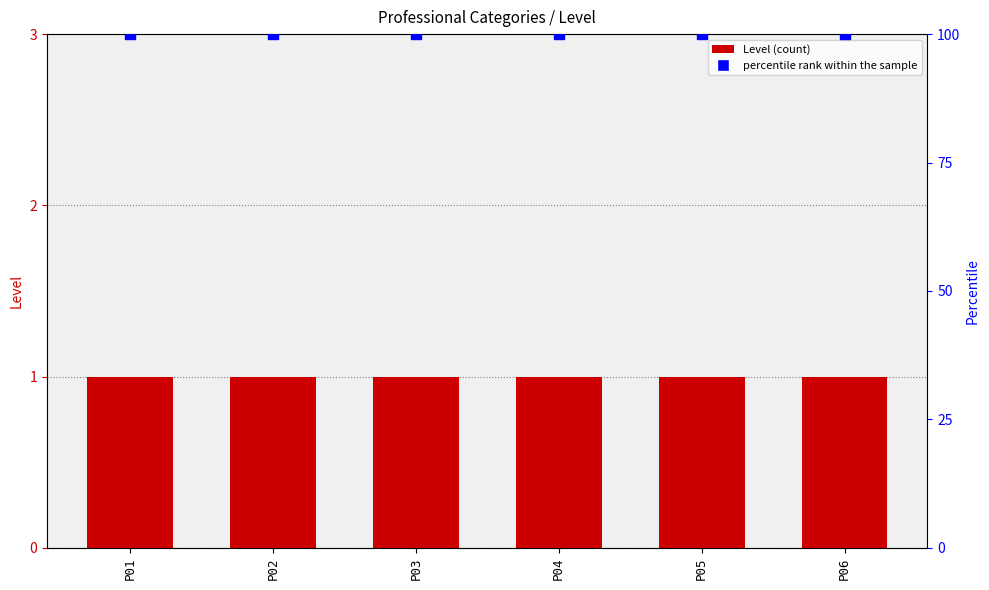

What are all the series names shown in the legend?

Level, percentile rank within the sample